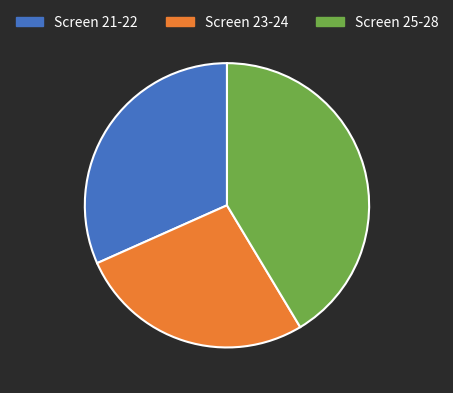

Which slice is the largest?

Screen 25-28